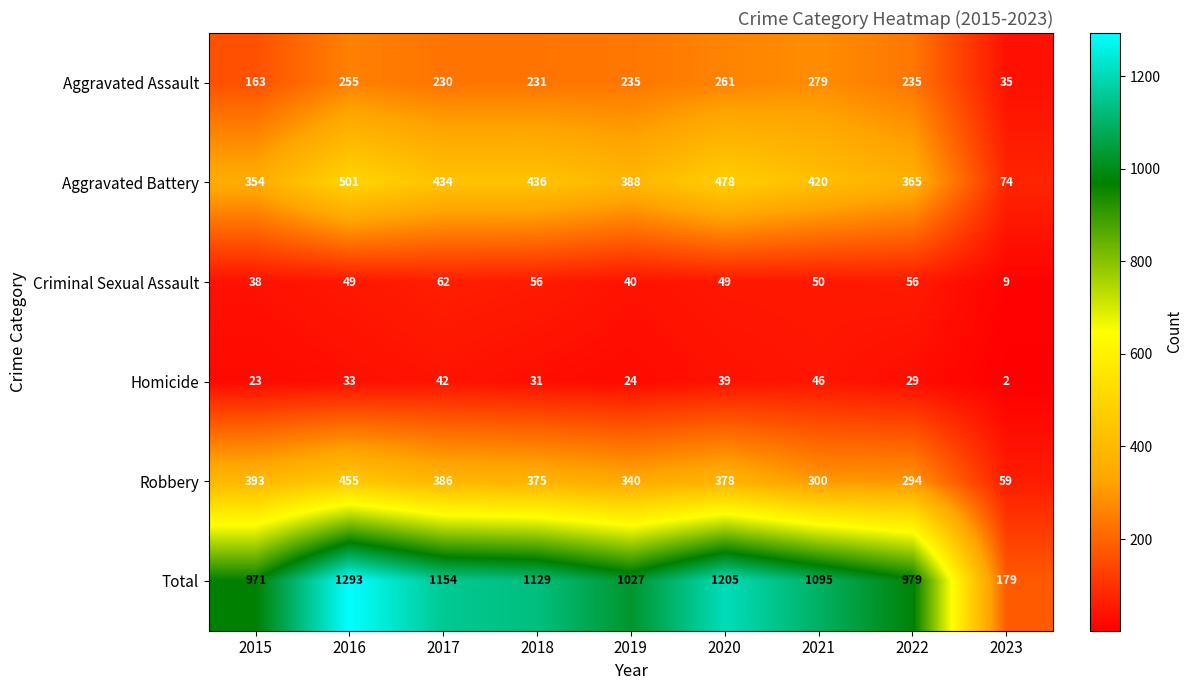

Rank the series at 2016 from highest to lowest value.

Total, Aggravated Battery, Robbery, Aggravated Assault, Criminal Sexual Assault, Homicide